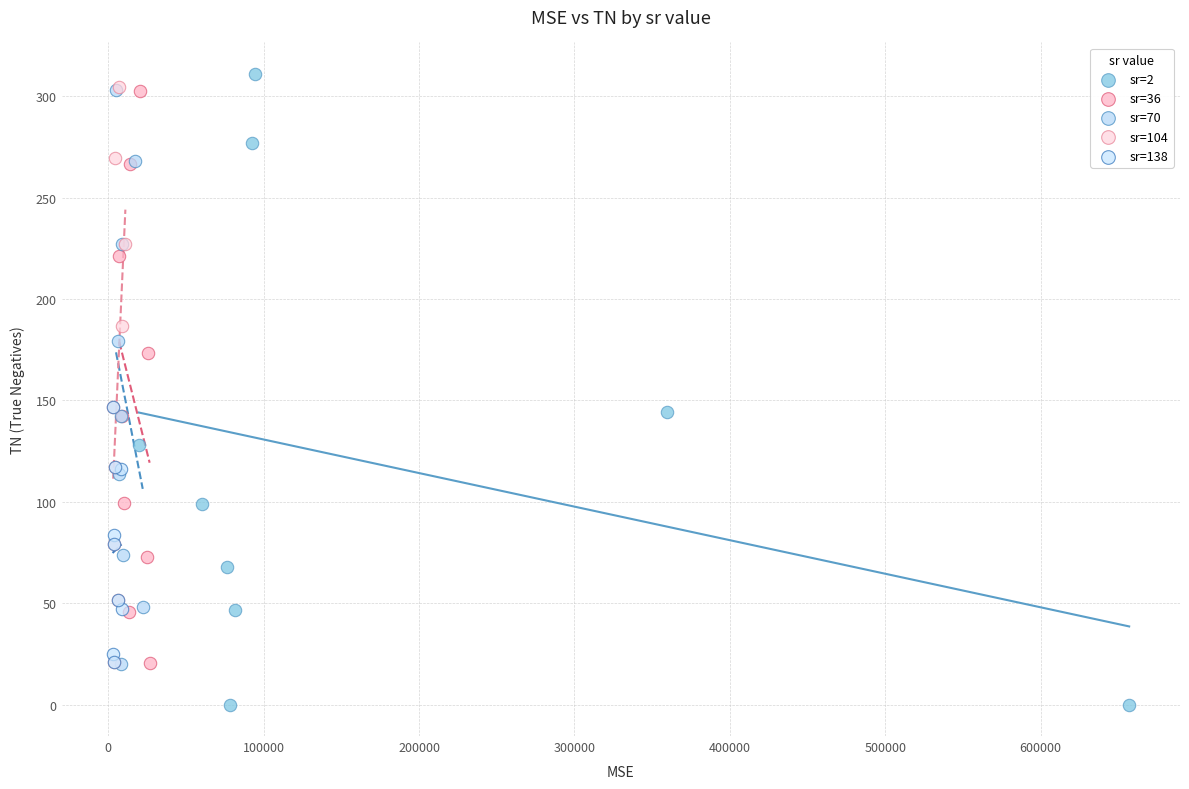

Which series contains the highest Y value?

sr=2